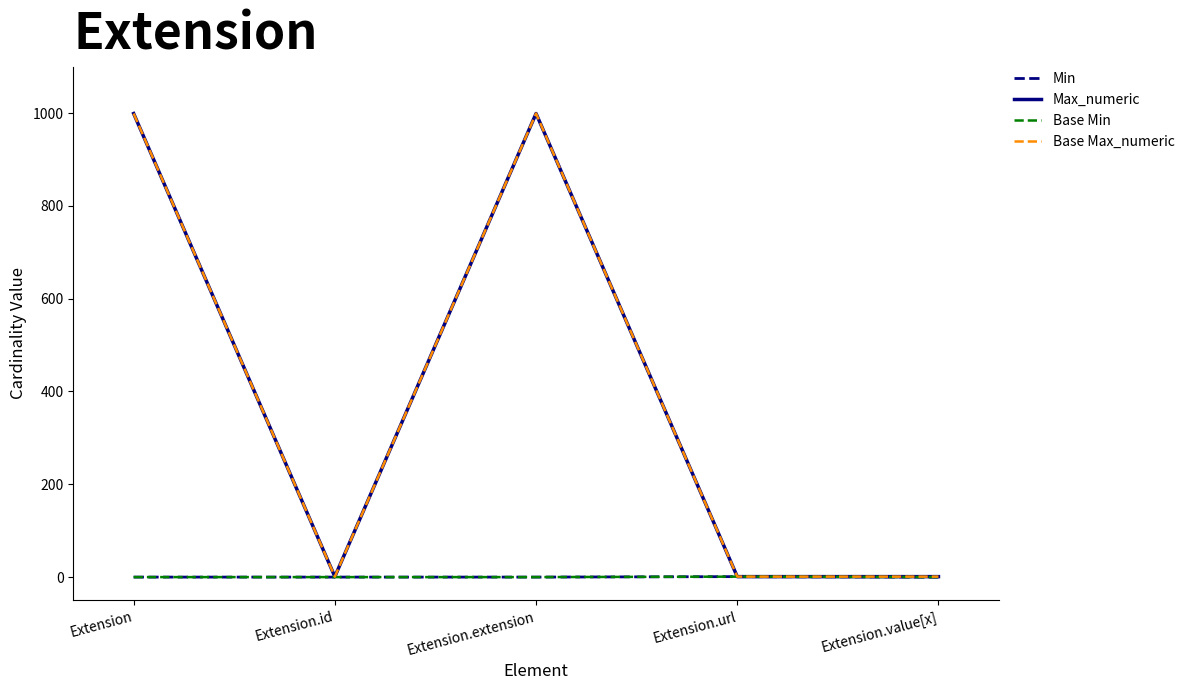

Which series has the largest range (max minus min)?

Max_numeric